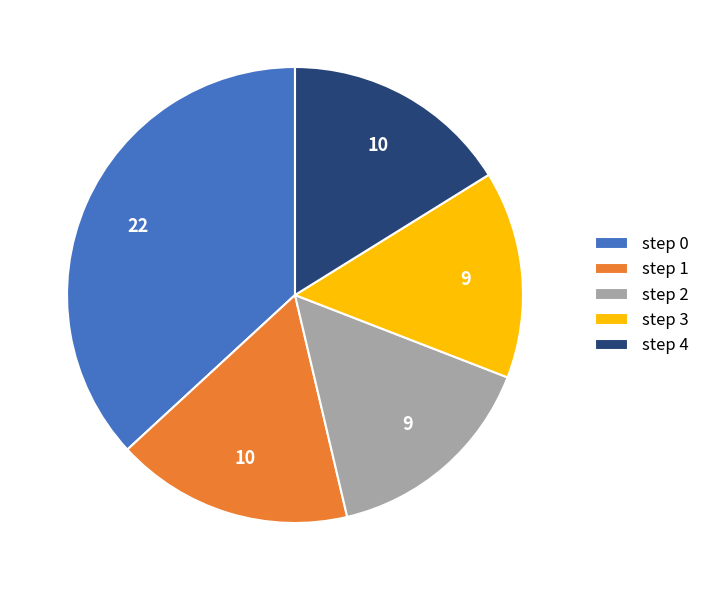

Which has a higher value, step 0 or step 1?

step 0